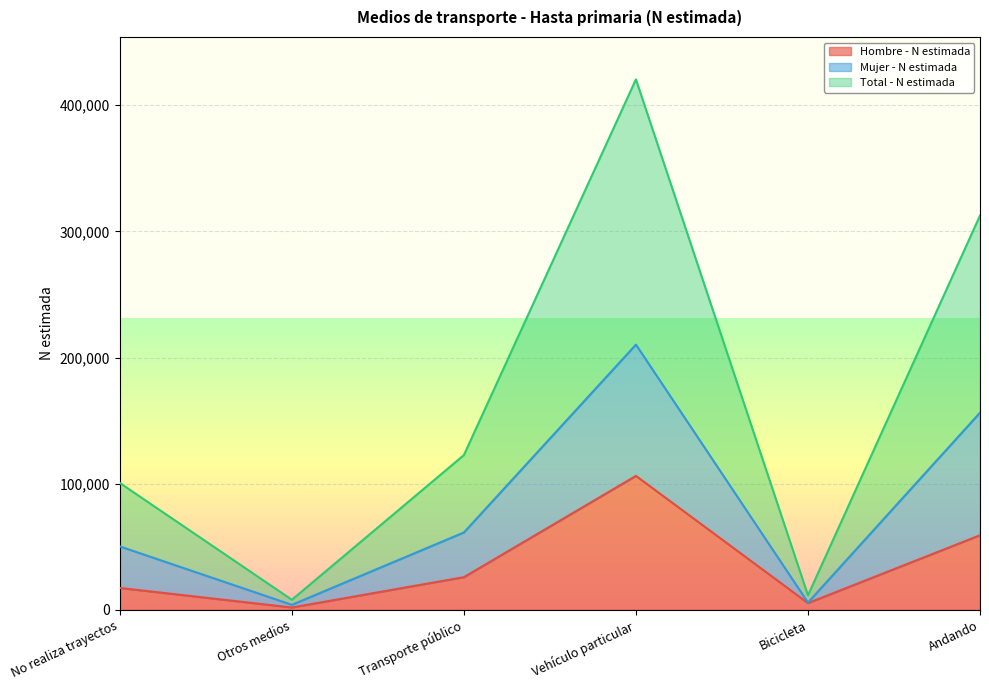

True or false: Hombre - N estimada has more than 2 points higher than both neighbors.

False